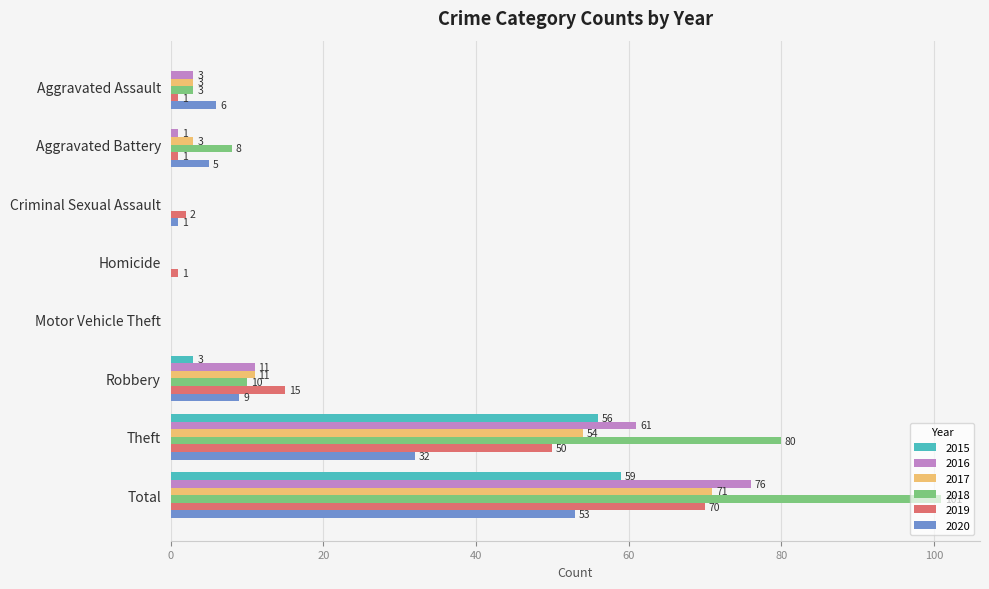

What is the sum of all 2015 values?

118